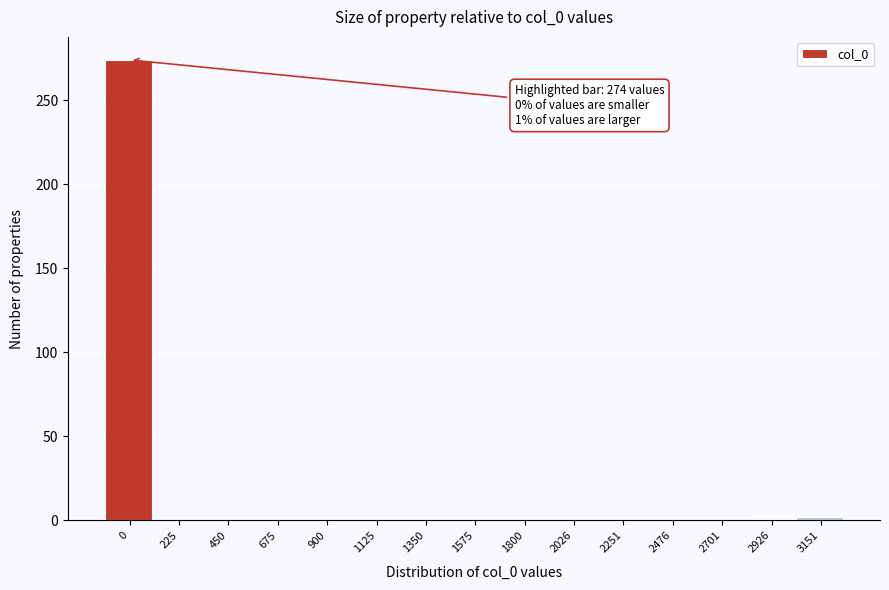

What is the sum of all values?

277